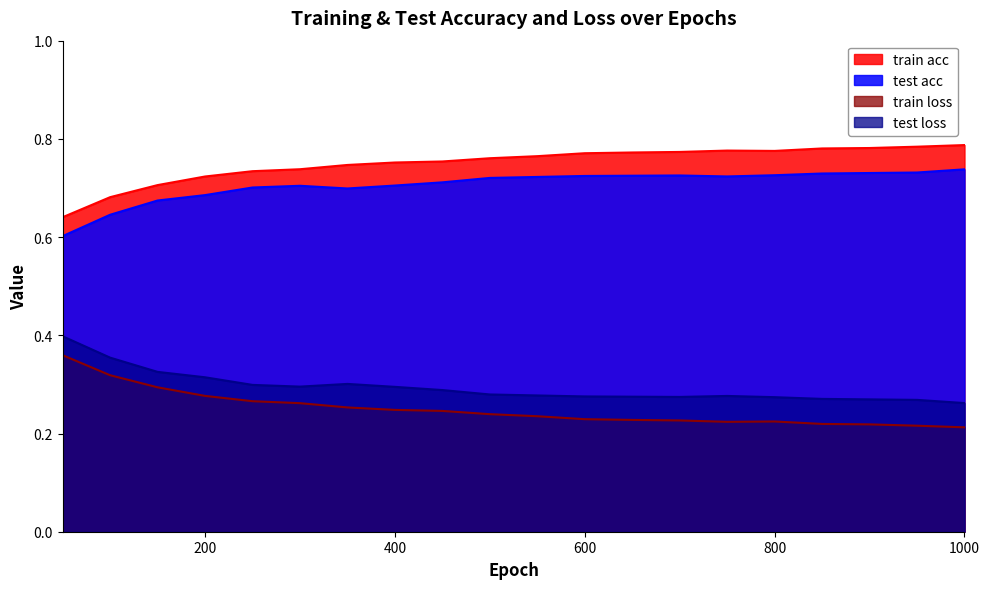

True or false: test loss and train acc intersect in this chart.

False